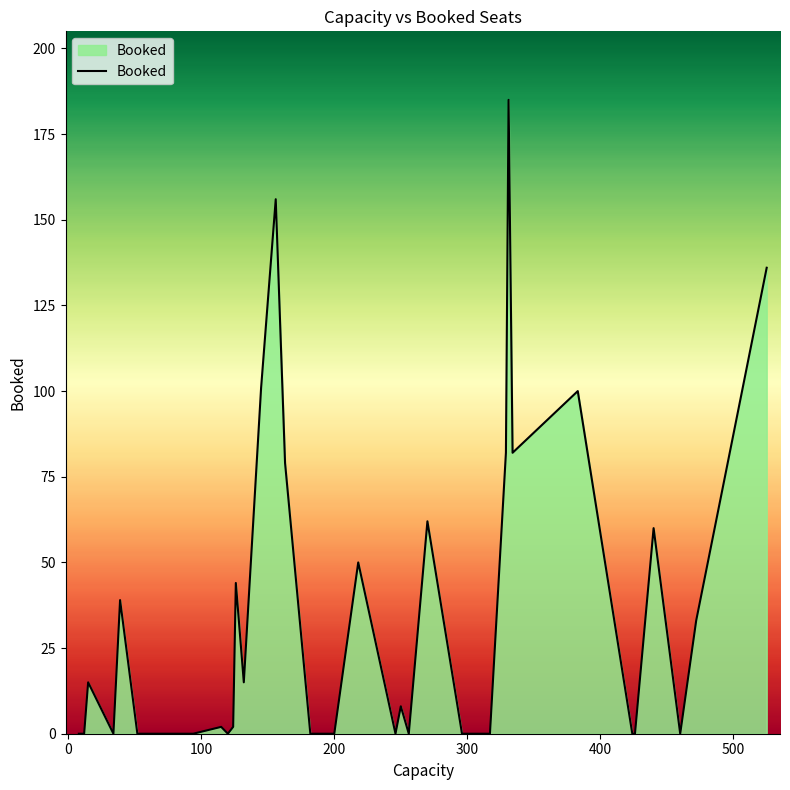

What is the difference between the maximum and minimum values?

185